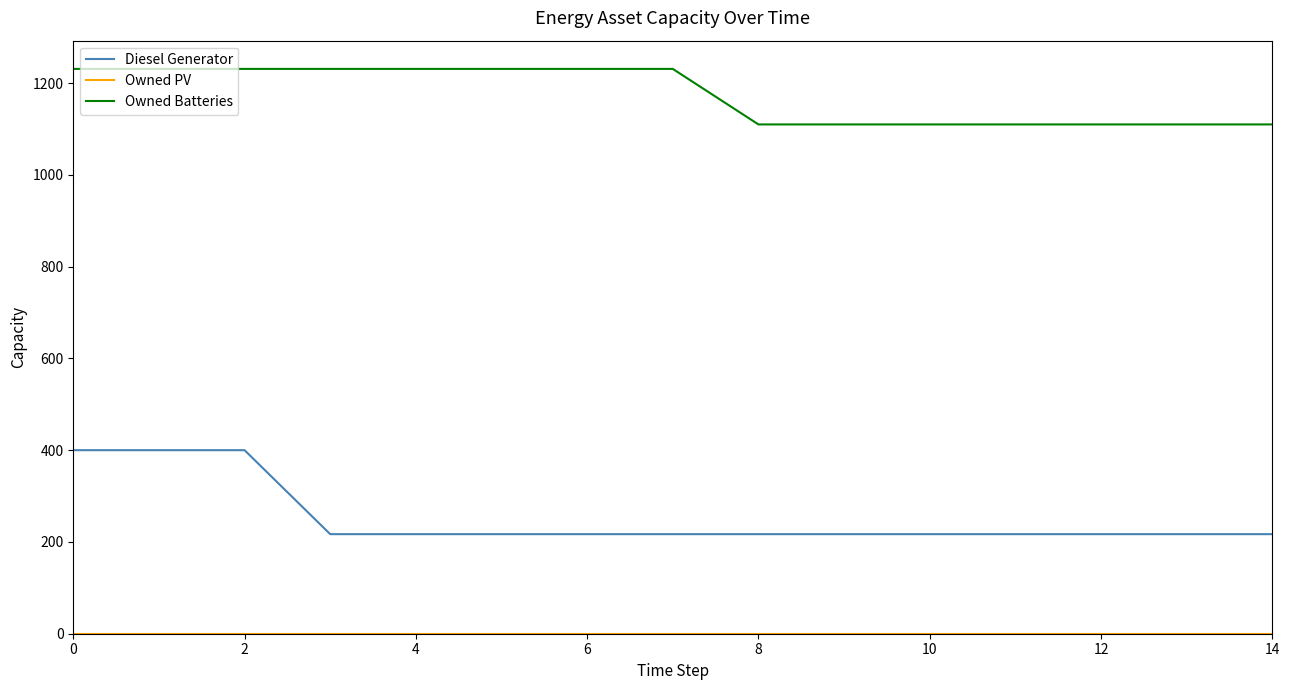

Which series has the widest spread of values?

Diesel Generator